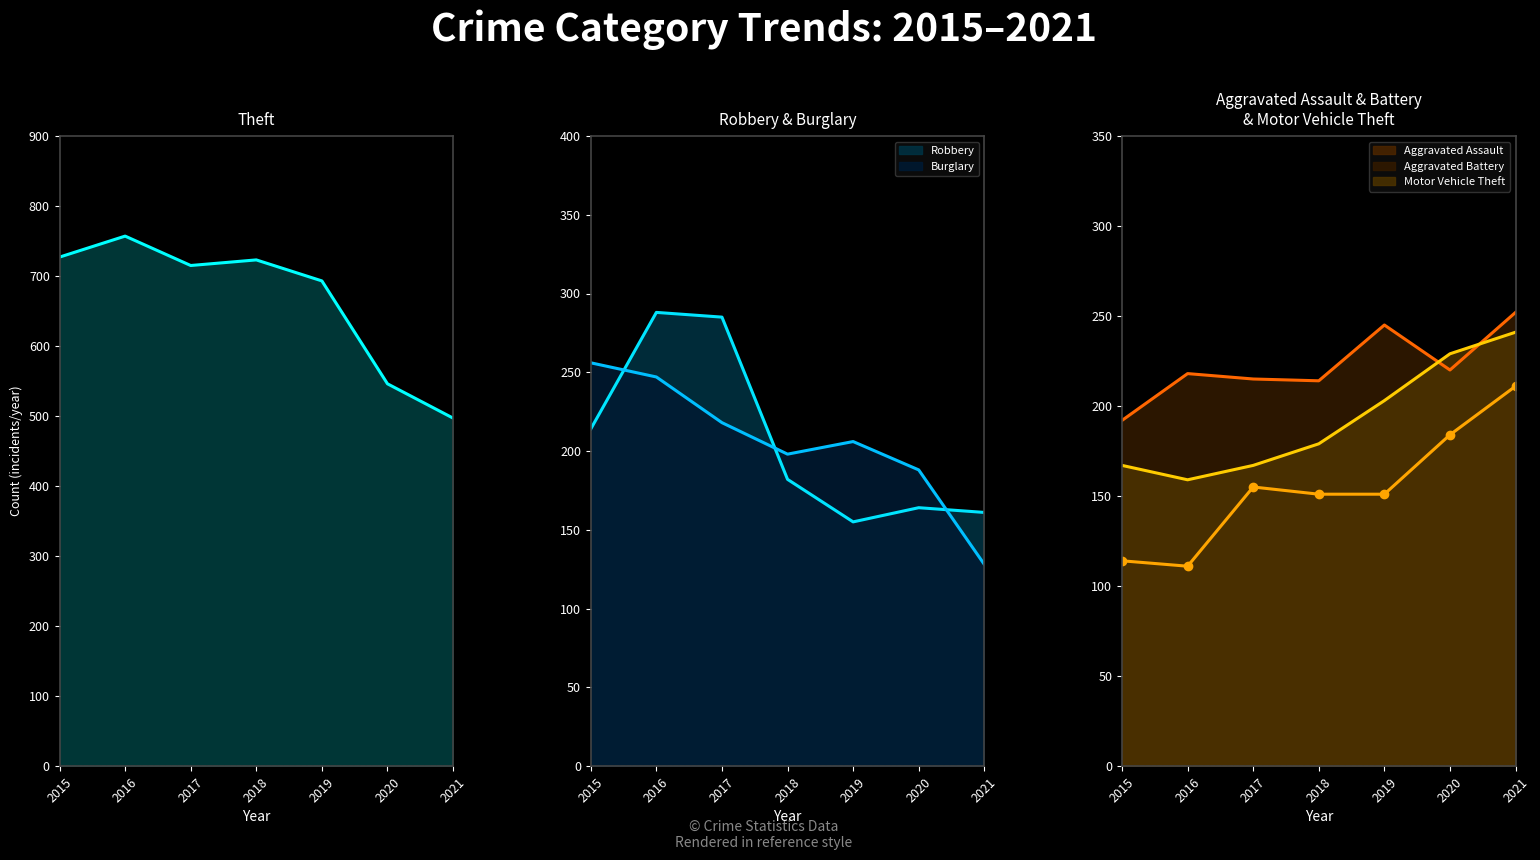

True or false: Theft and Robbery intersect in this chart.

False